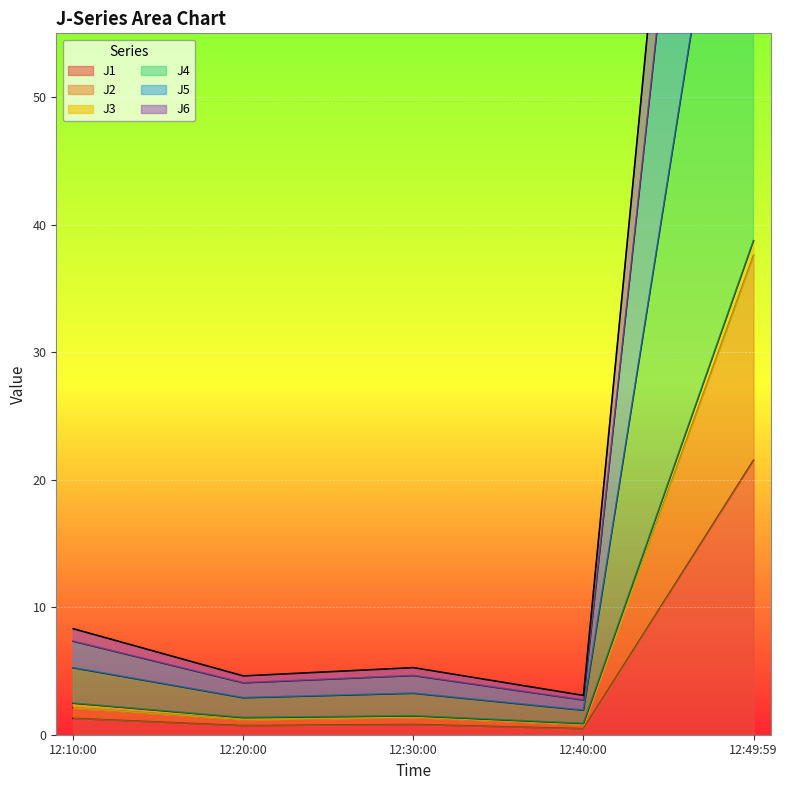

True or false: J1 has a value of 21.5 at 12:49:59.

True